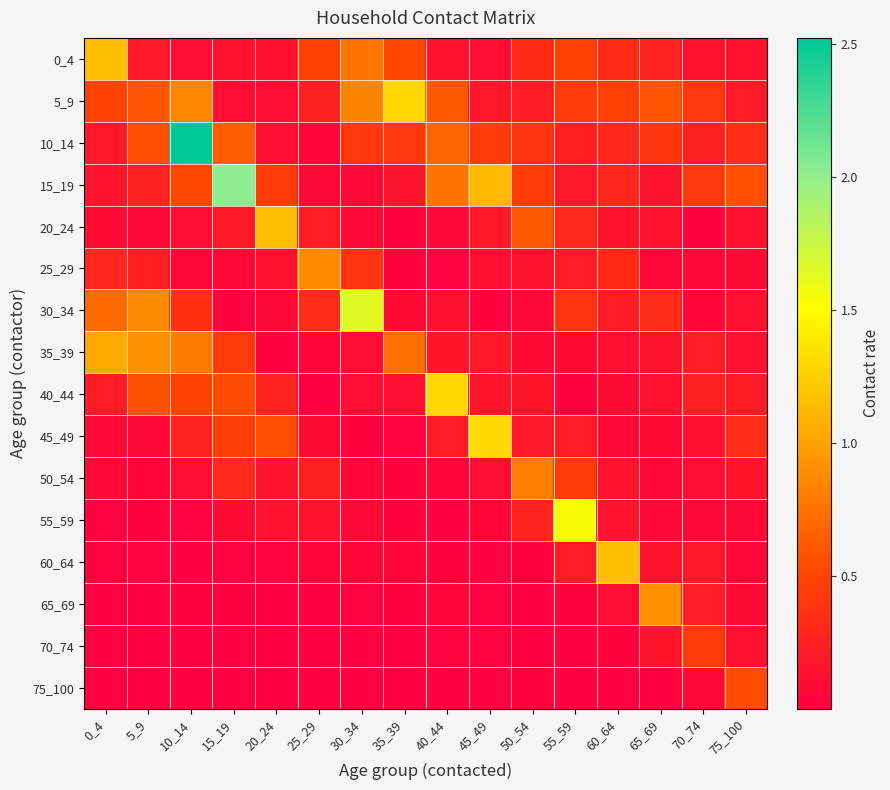

At which category is the sum across all series the highest?

10_14